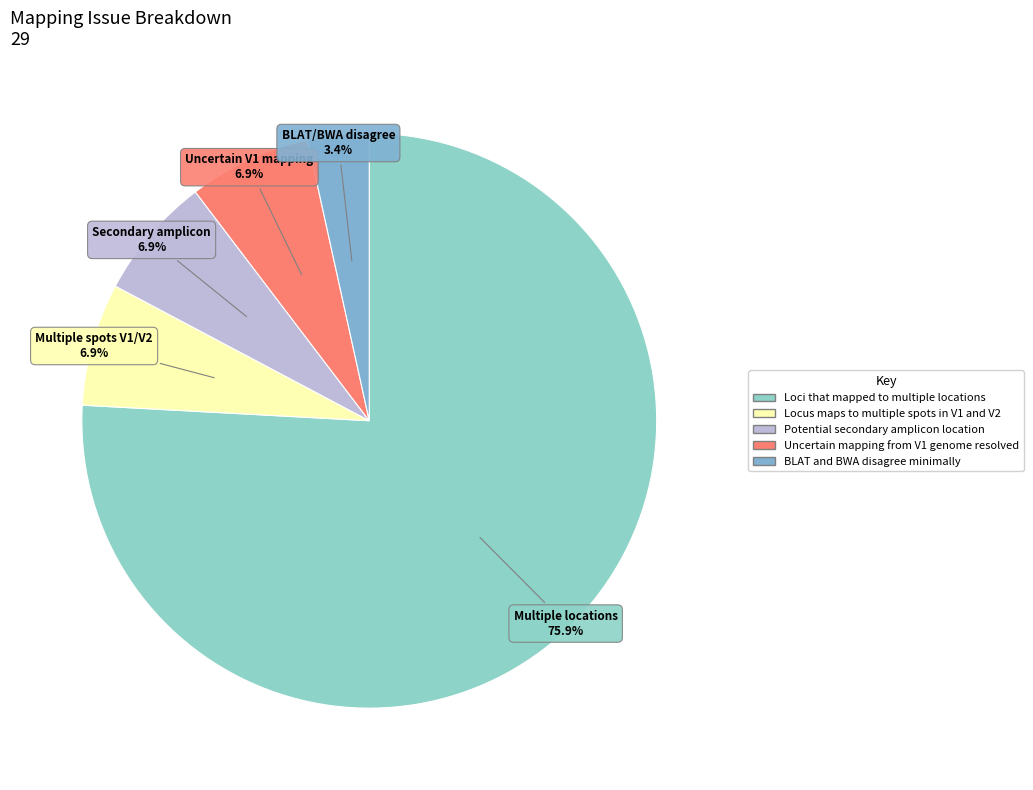

Combined, what portion of the pie is Multiple spots V1/V2 and Multiple locations?

82.8%